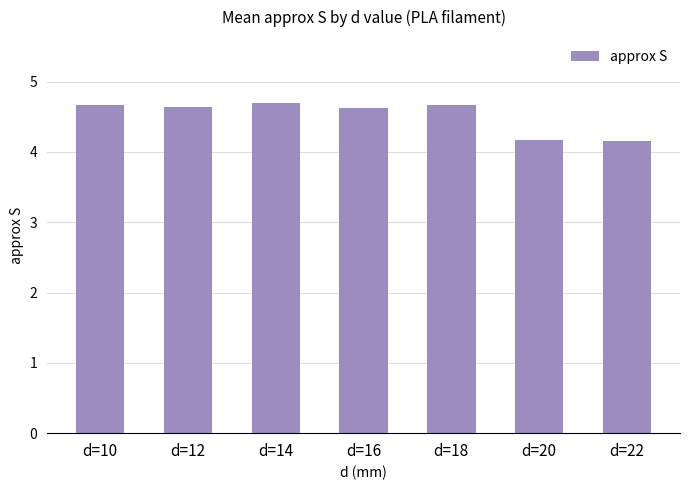

Which has a higher value, d=20 or d=10?

d=10